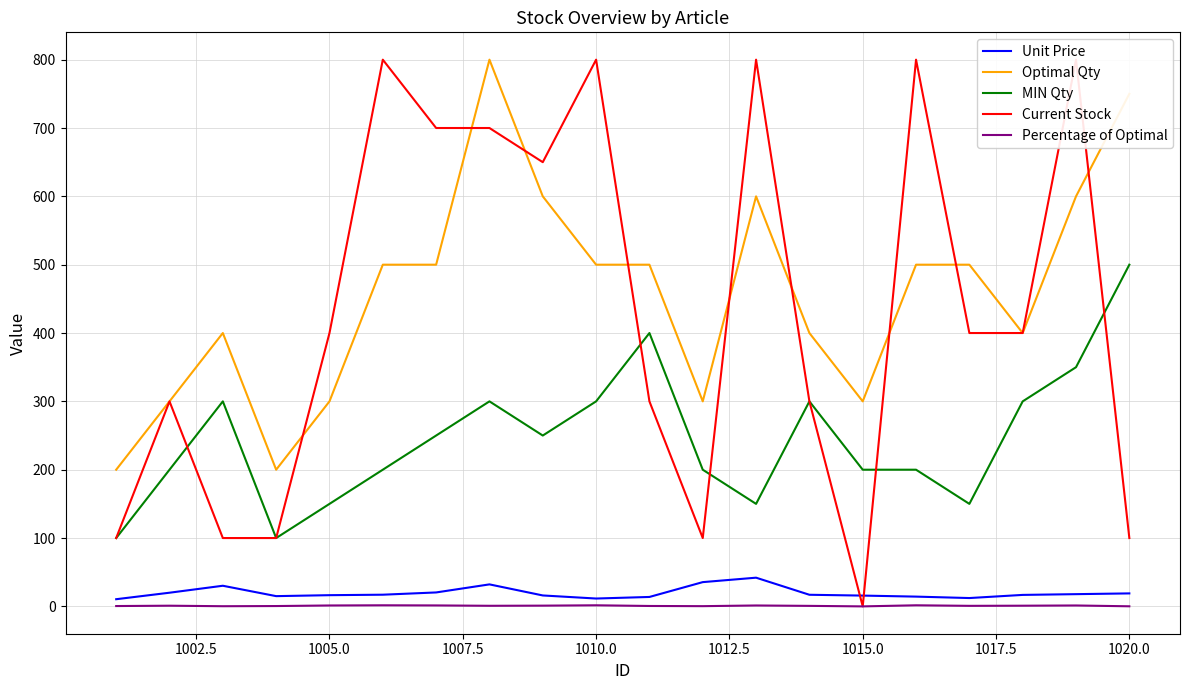

True or false: MIN Qty and Optimal Qty cross at least once.

False